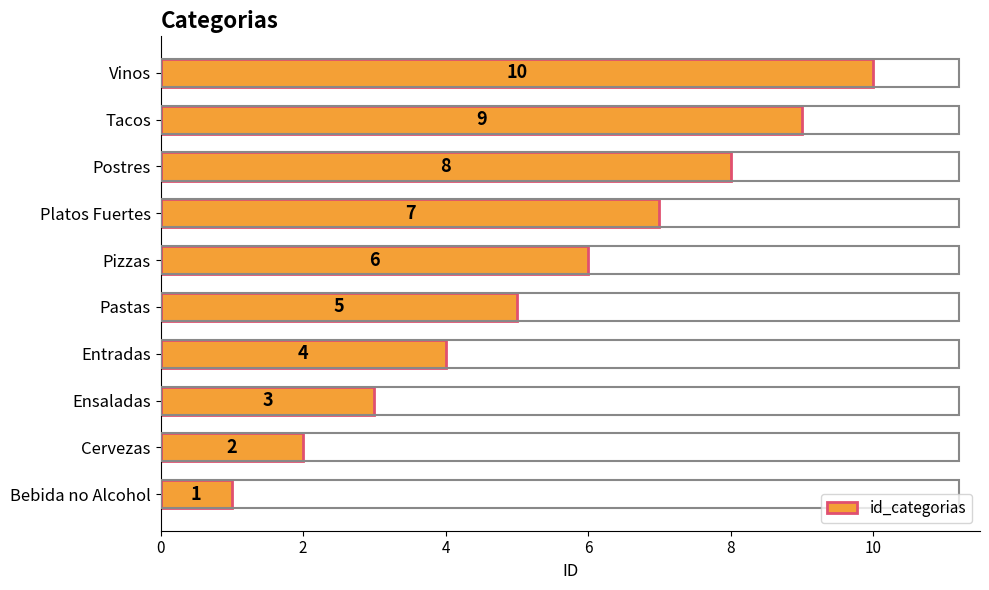

What is the difference between the second highest and minimum values?

8